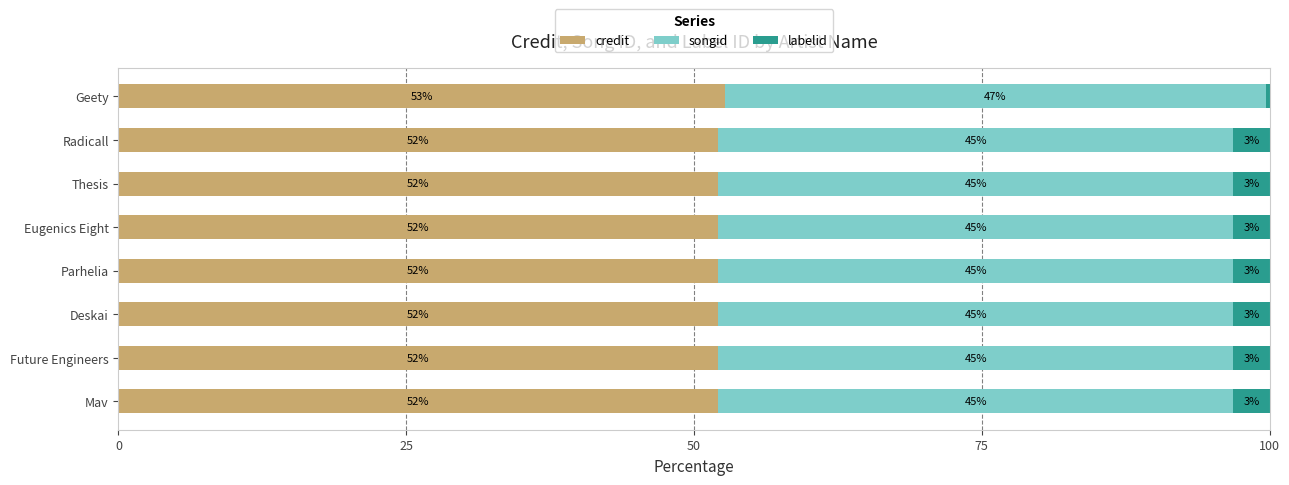

The value of credit at Thesis is 52.1. True or false?

True